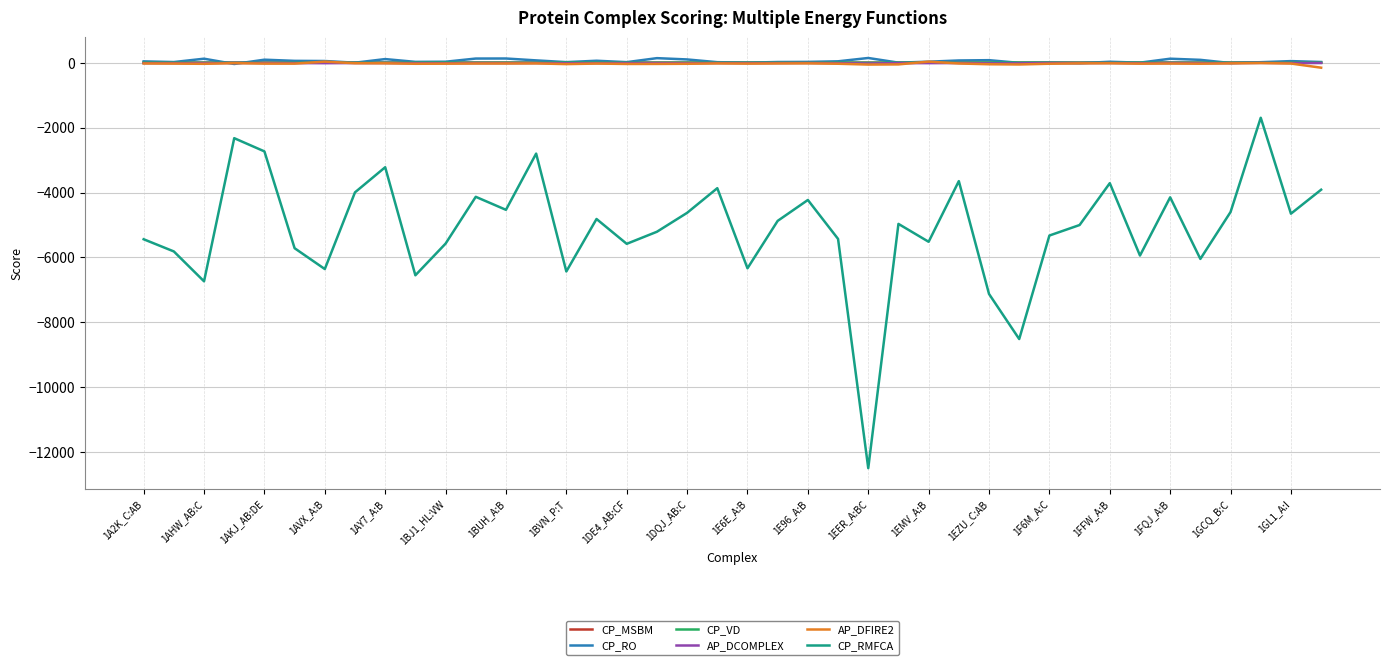

Which series has the largest range (max minus min)?

CP_RMFCA